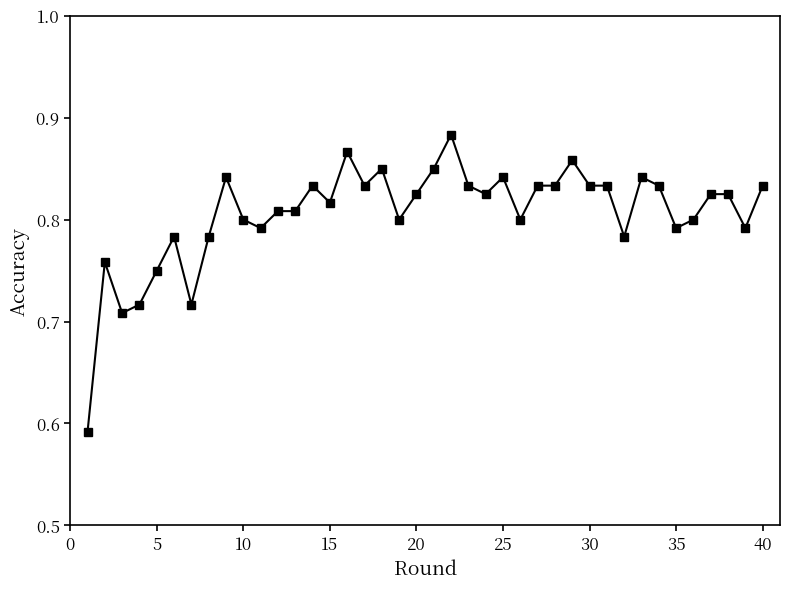

True or false: the data has more than 2 interior local peaks.

True